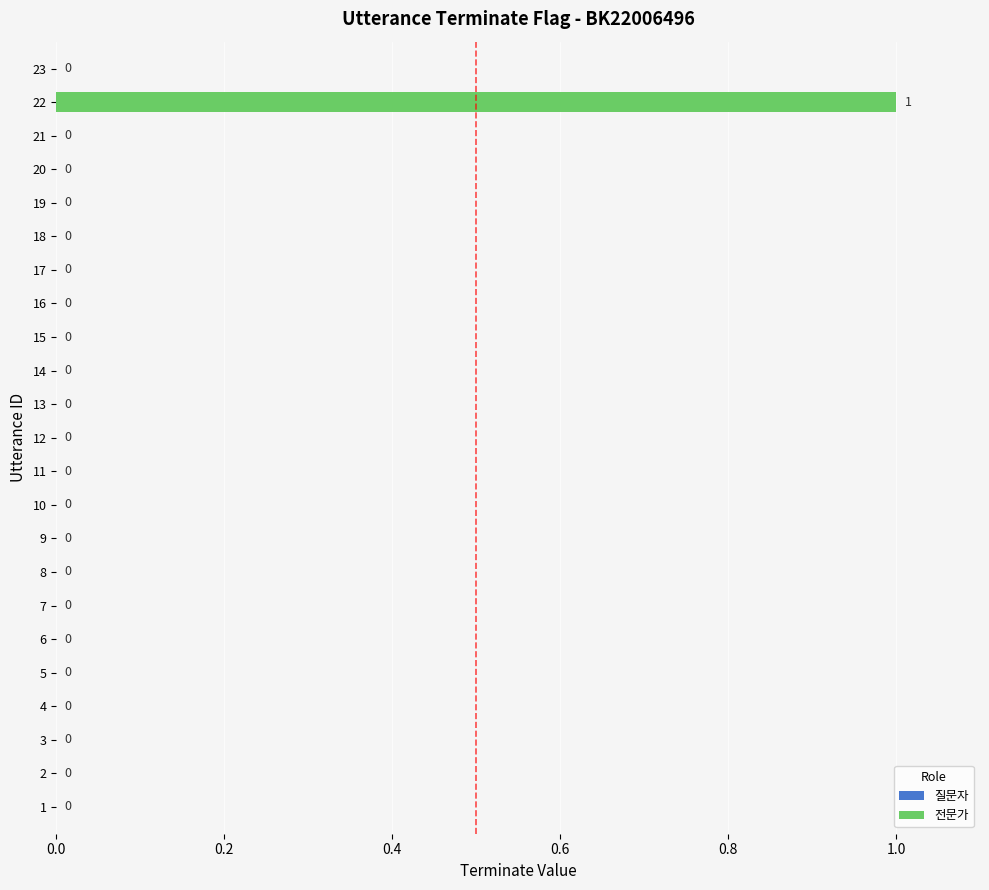

At which category does the chart reach its peak across all series?

22